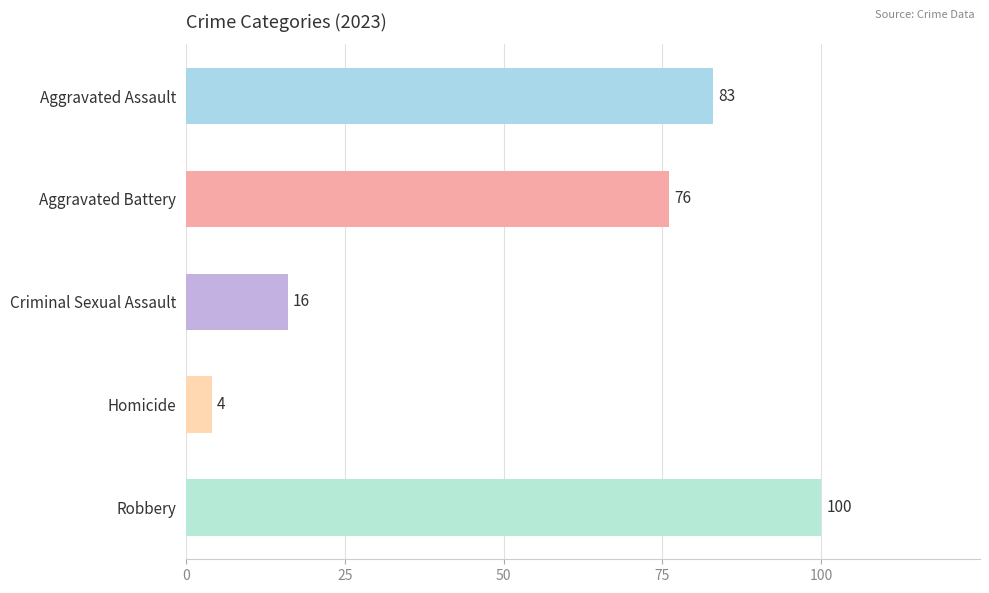

What is the change in value from Homicide to Robbery?

+96